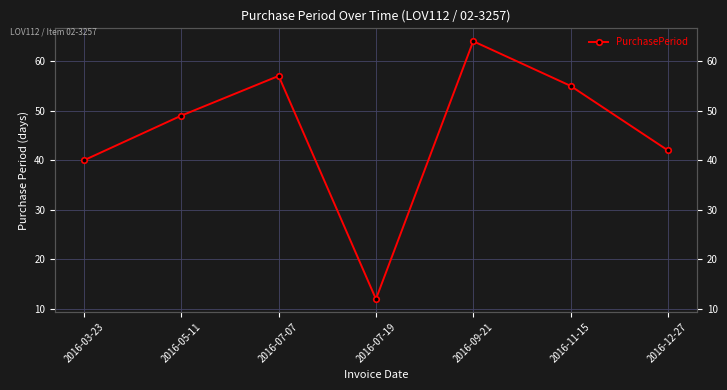

Which category has the lowest value across all series?

2016-07-19